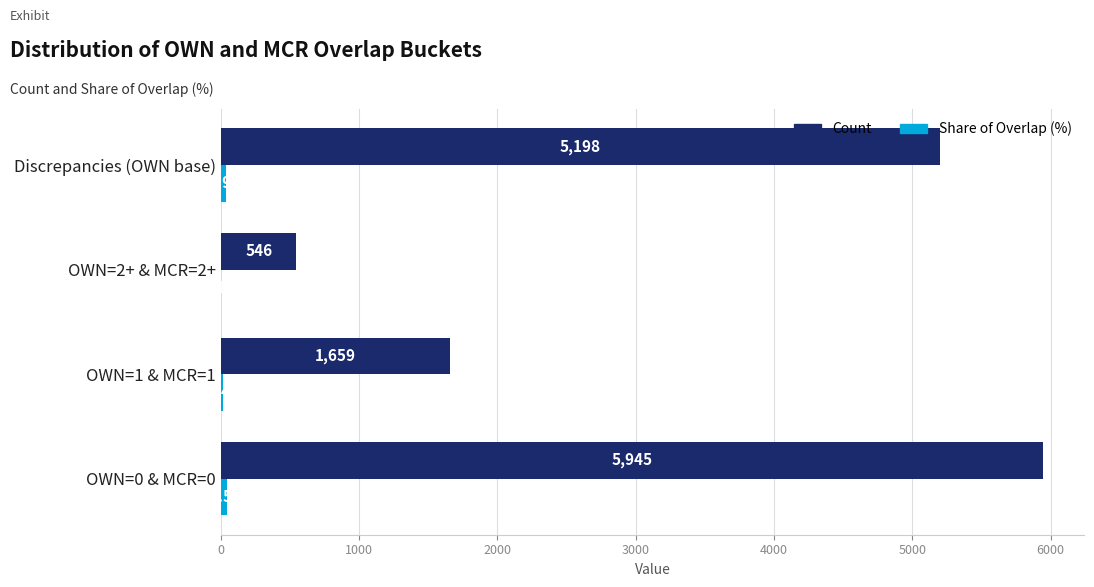

What is the maximum value shown in the chart?

5945.0